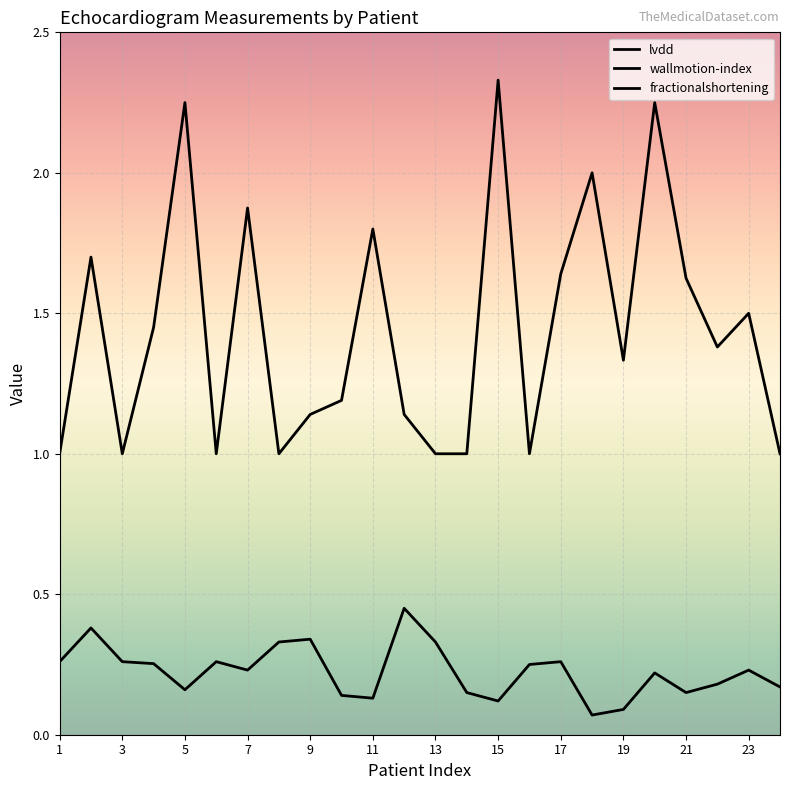

Rank the series by their maximum value, from highest to lowest.

lvdd, wallmotion-index, fractionalshortening